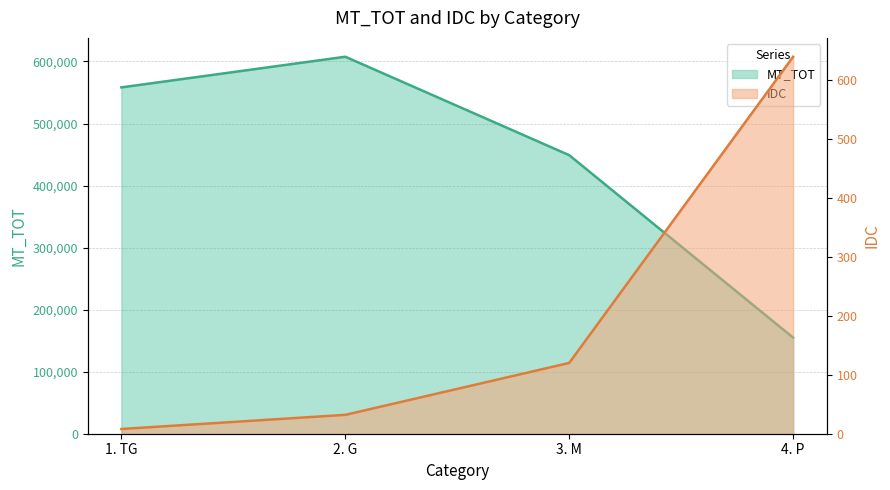

In MT_TOT, how many points are higher than both neighbors (excluding endpoints)?

1